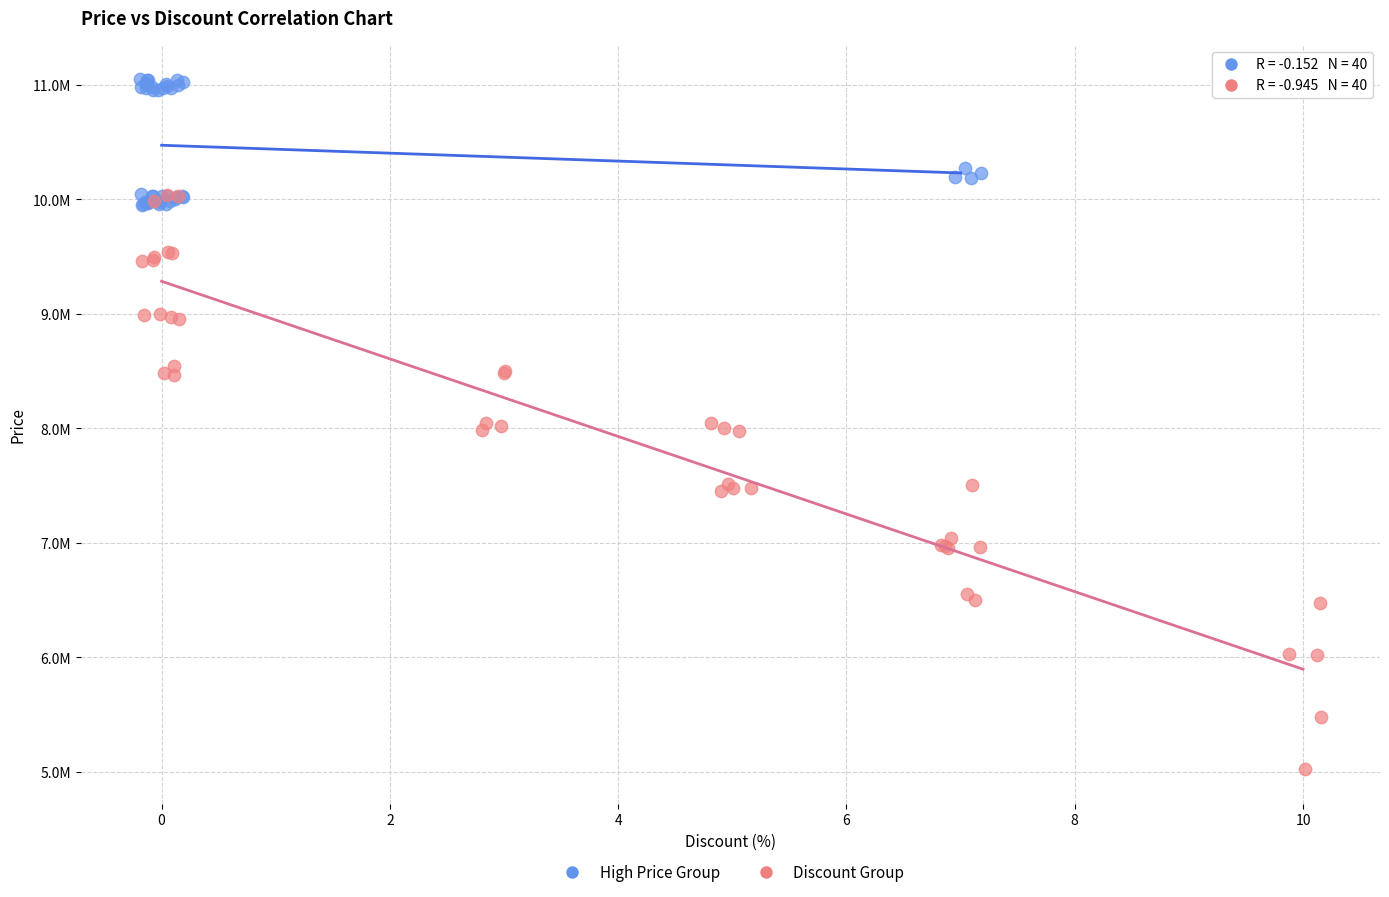

Which series reaches the minimum Y coordinate?

Discount Group